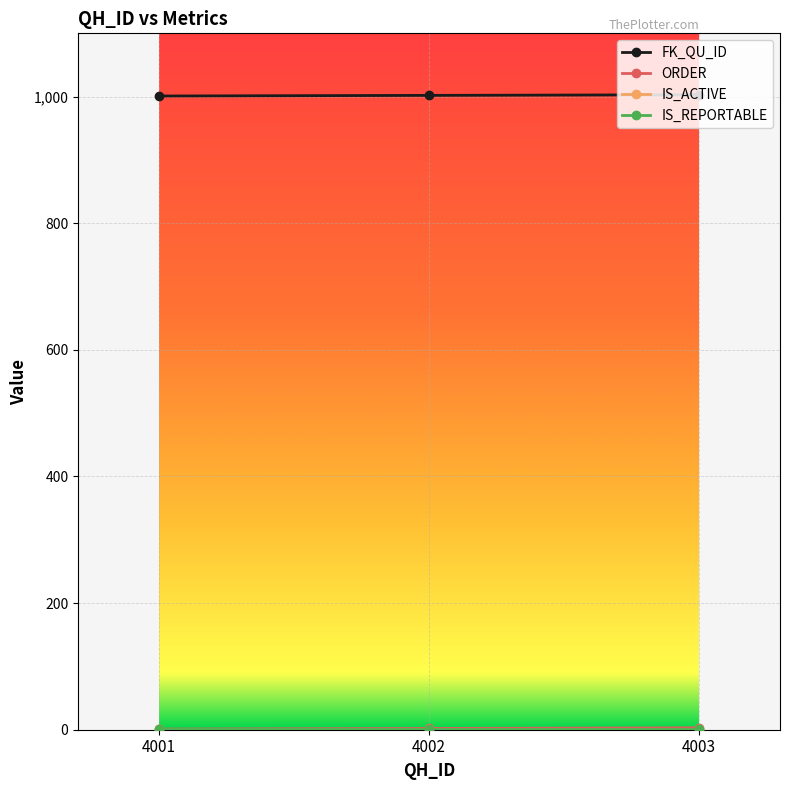

Reading left to right, transcribe all the data shown in this chart.

FK_QU_ID: 4001=1001	4002=1002	4003=1003
ORDER: 4001=1	4002=2	4003=3
IS_ACTIVE: 4001=1	4002=1	4003=1
IS_REPORTABLE: 4001=1	4002=1	4003=1